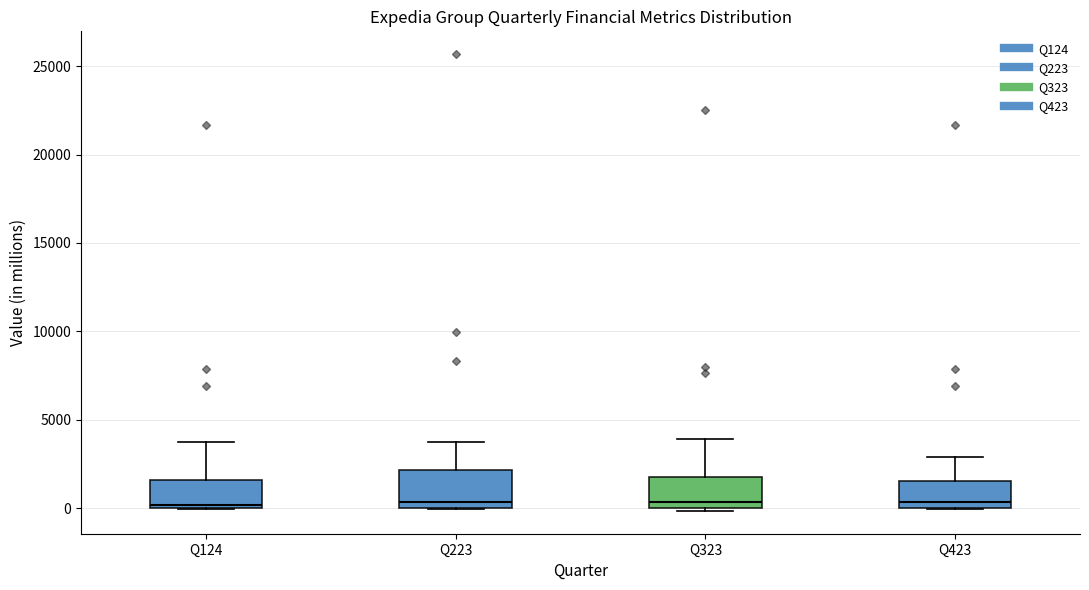

Where is the lower edge of the box for Q323 on the y-axis? The values are not printed on the chart, so give them approximately, as read against the axis.

0